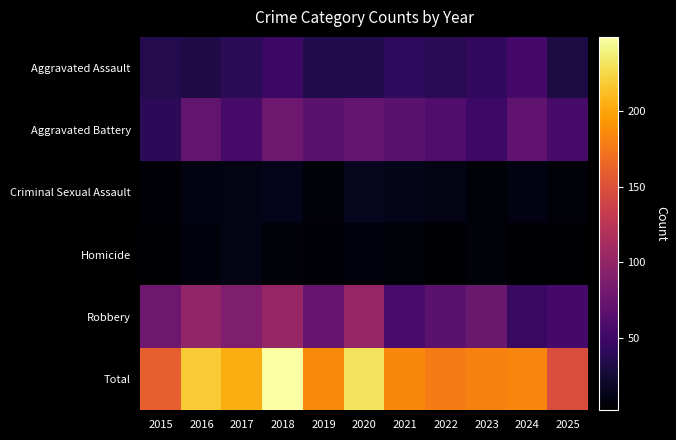

Between 2021 and 2015, which is larger?

2021